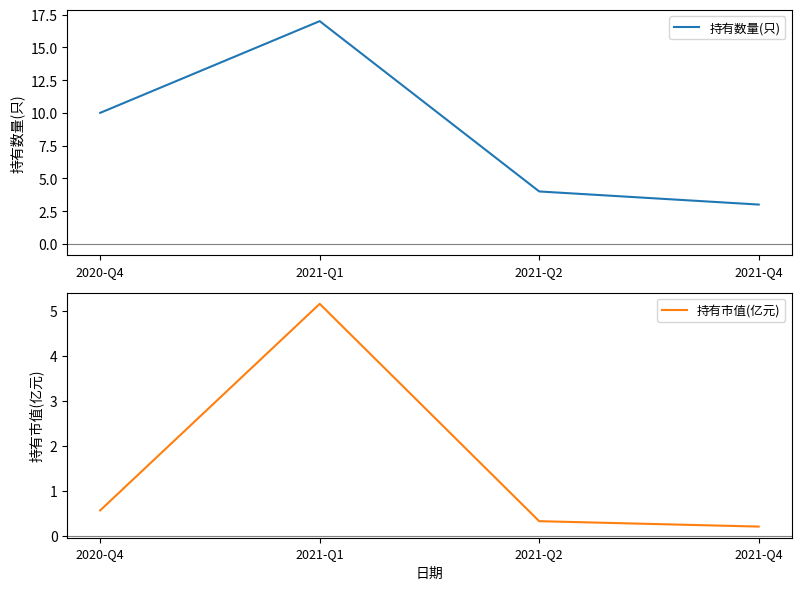

True or false: 持有市值(亿元) and 持有数量(只) intersect in this chart.

False